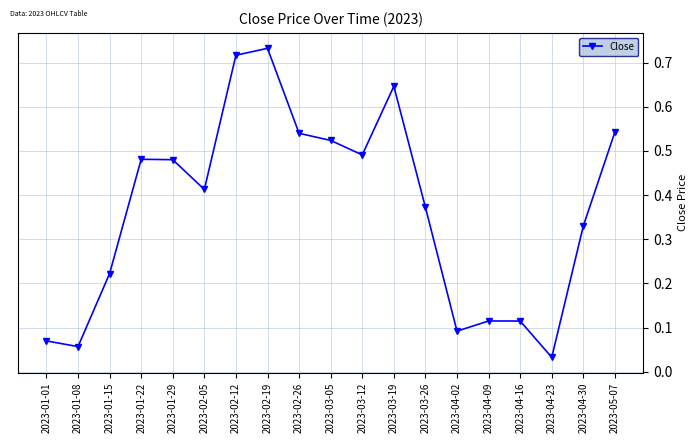

What is the label of the 17th point from the right?

2023-01-15